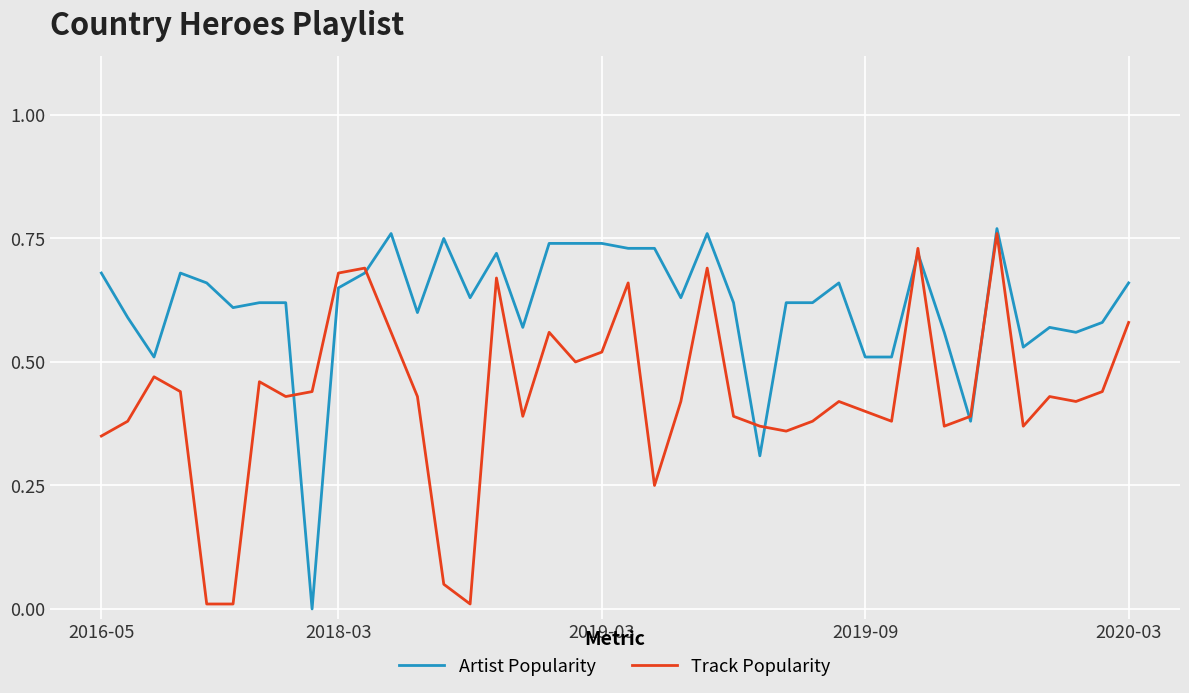

Which series has the largest total across all categories?

Artist Popularity